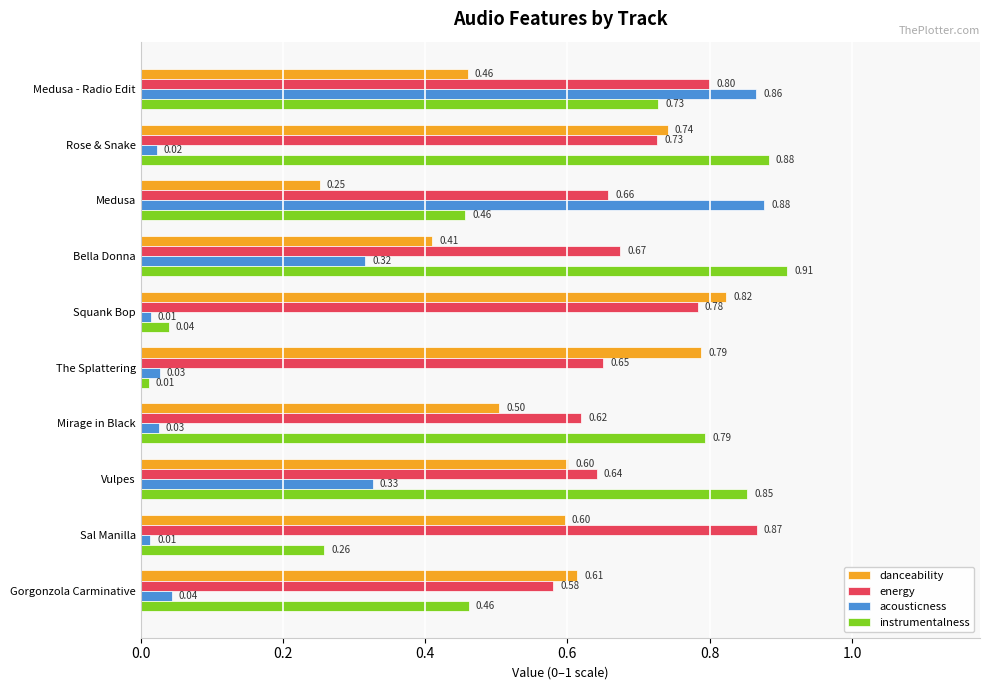

At how many categories does at least one series exceed 0?

10